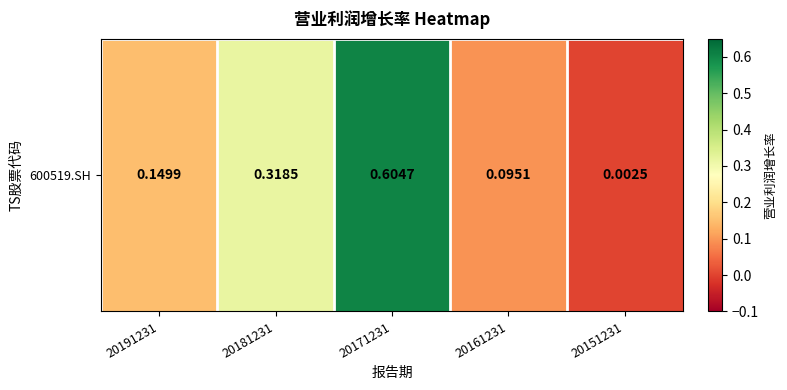

Reading right to left, what are all the values shown in this chart?

0.0	0.1	0.6	0.3	0.1